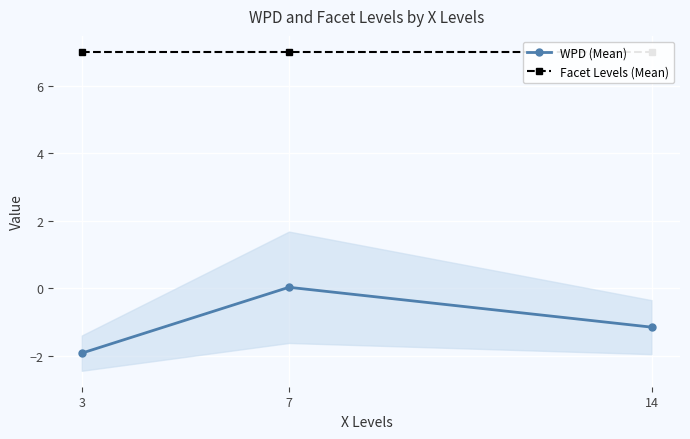

Between 7 and 3, which is larger?

7